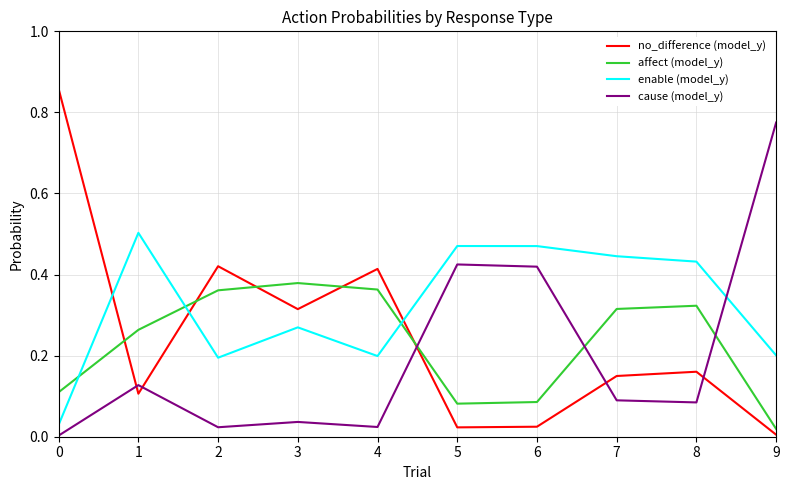

How many series are shown in this chart?

4